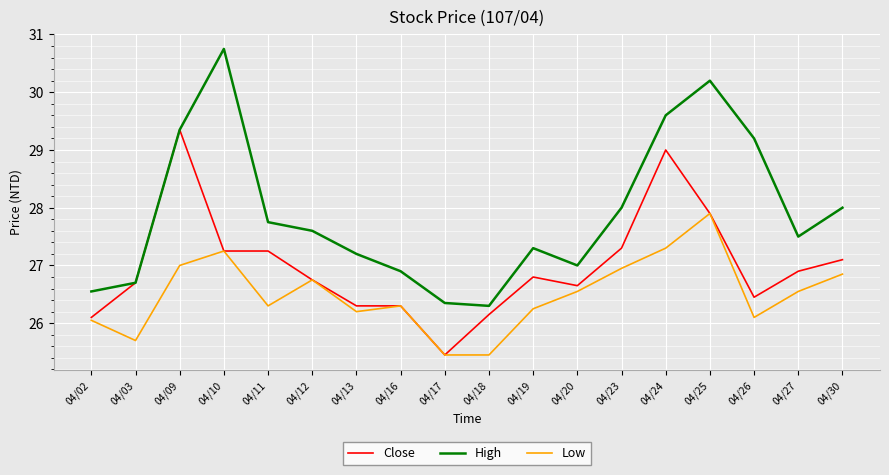

At which category does High reach its first local valley?

04/18